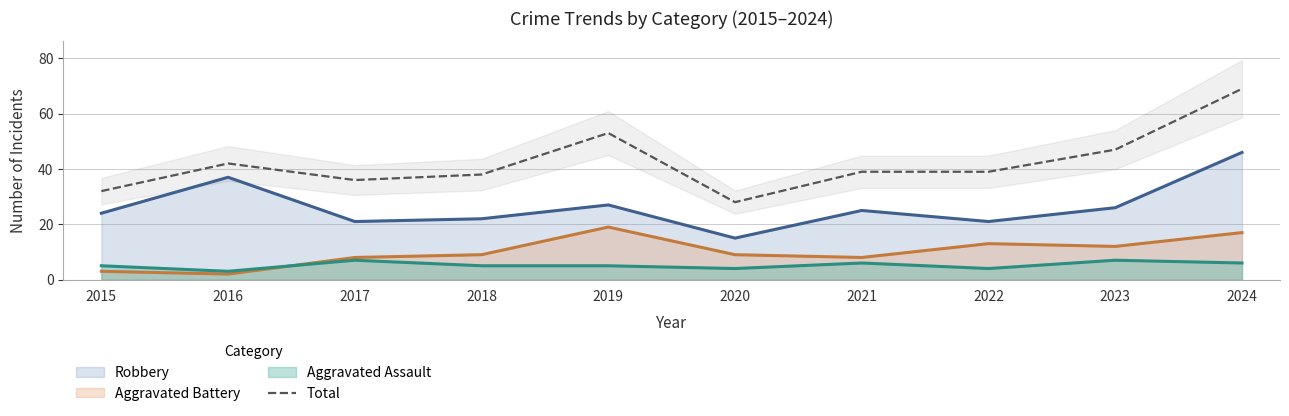

At which label does the data first exceed 39?

2016